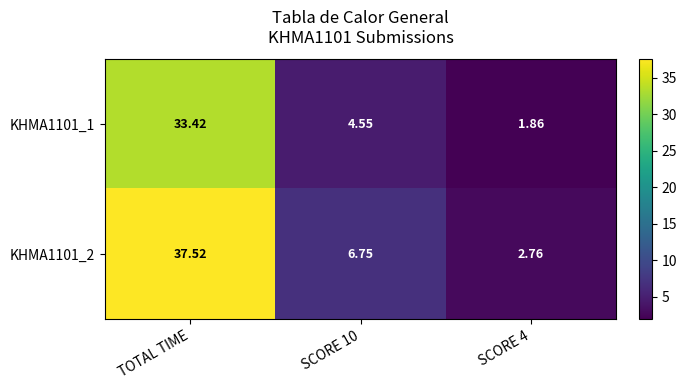

At how many categories does at least one series exceed 3?

2